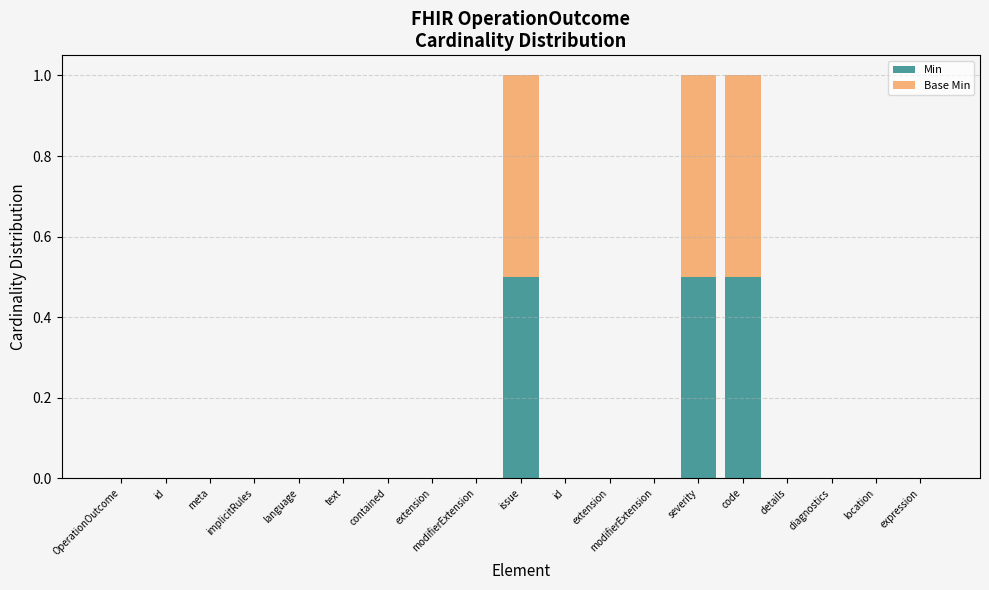

What are all the series names shown in the legend?

Min, Base Min